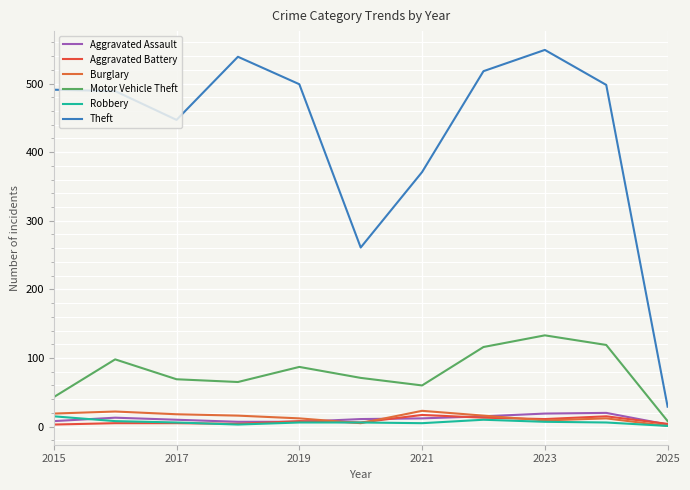

How many lines are shown in the chart?

6